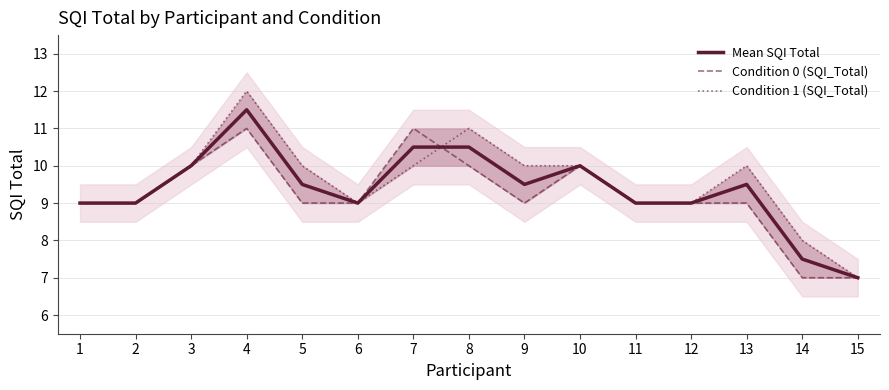

What is the sum of the Condition 0 (SQI_Total) values at 14 and 5?

16.0